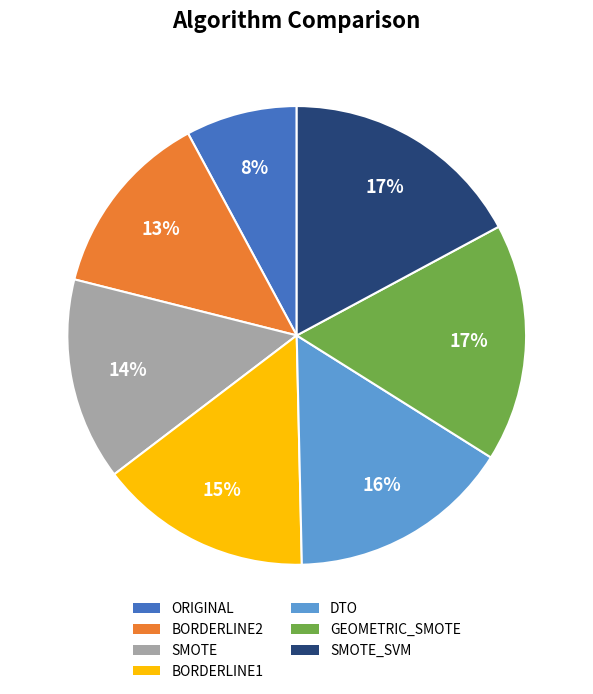

To the nearest percent, what is the difference between the largest and smallest slice percentages?

9%